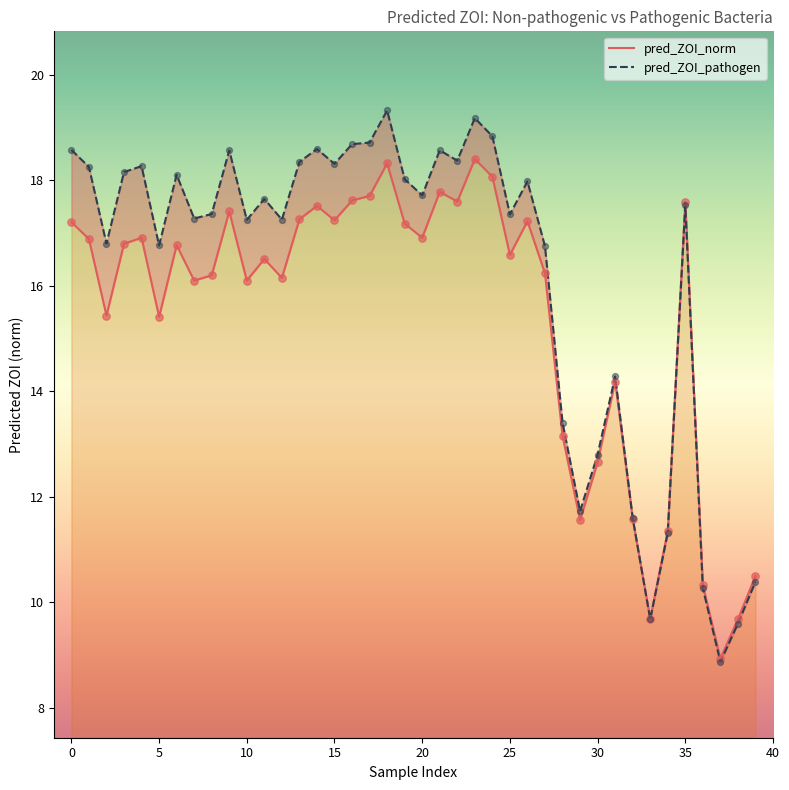

At which category is the sum across all series the highest?

18